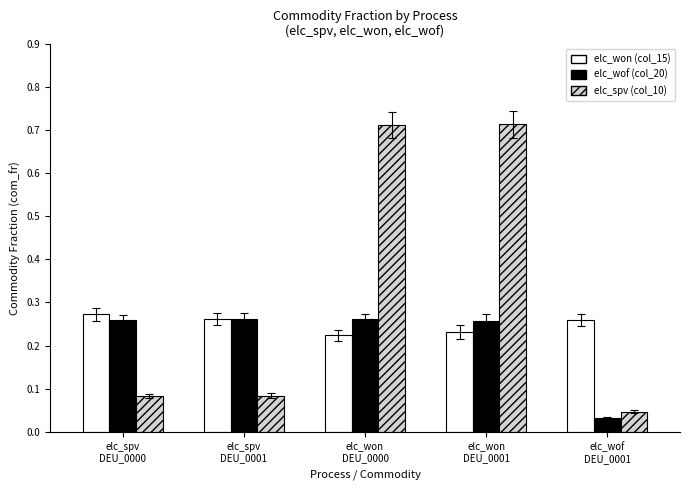

What are all the series names shown in the legend?

elc_won (col_15), elc_wof (col_20), elc_spv (col_10)